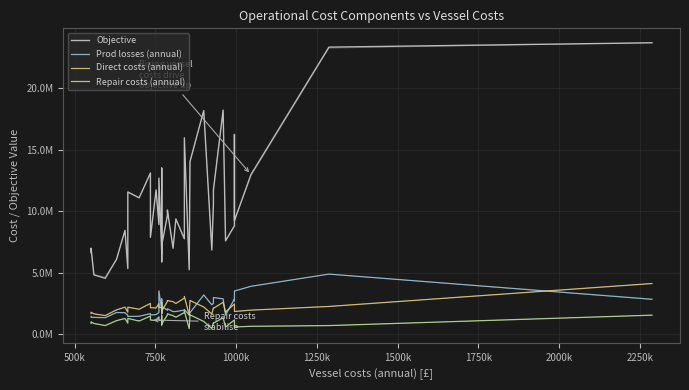

What is the difference between the maximum and second lowest values in the Direct costs (annual) series?

2563602.0